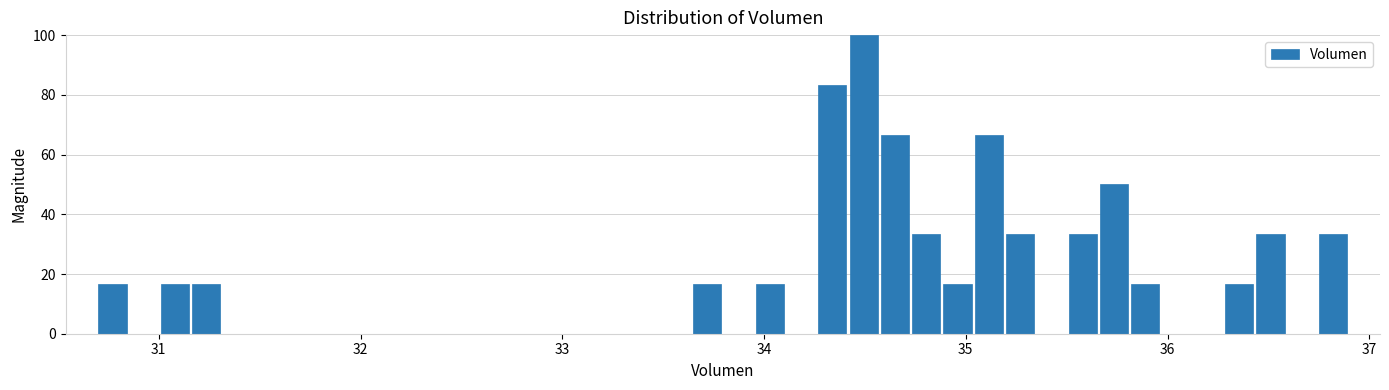

Around what value on the x-axis is the tallest bar? Give the approximate position of its centre, as read against the axis.

34.5